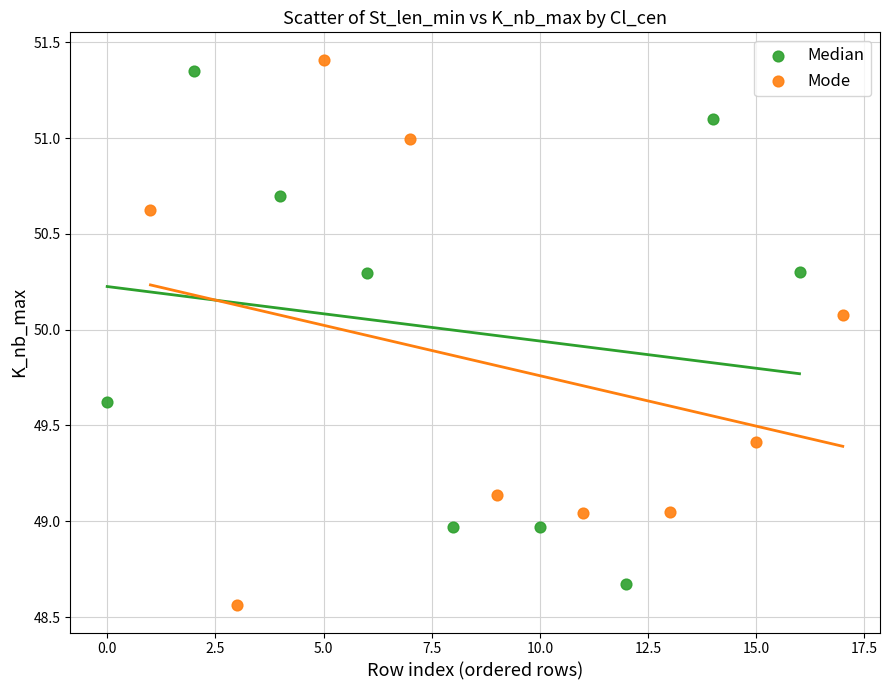

What are all the series names shown in the legend?

Median, Mode